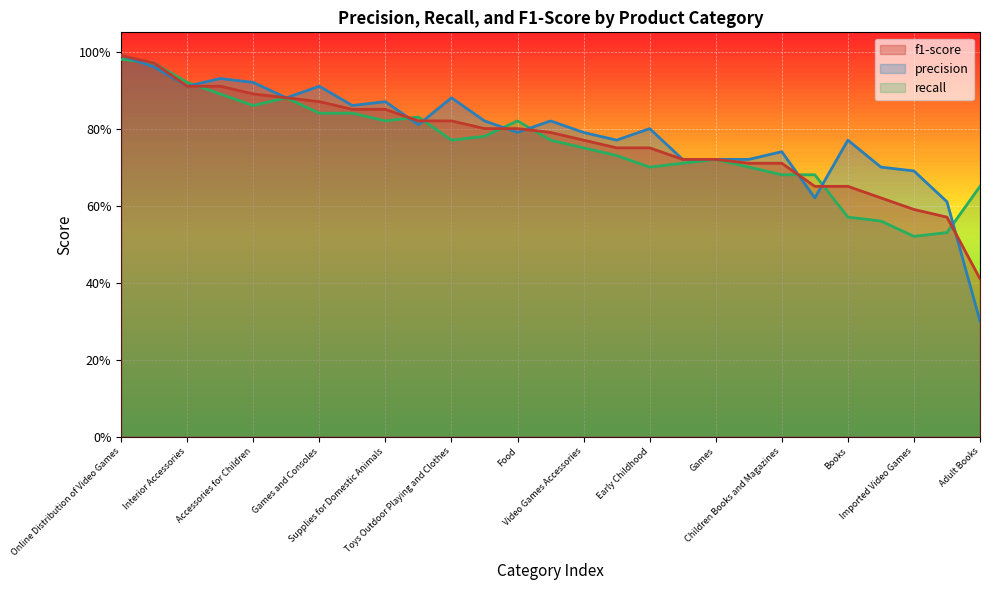

What is the label of the 3rd point from the right?

Imported Video Games